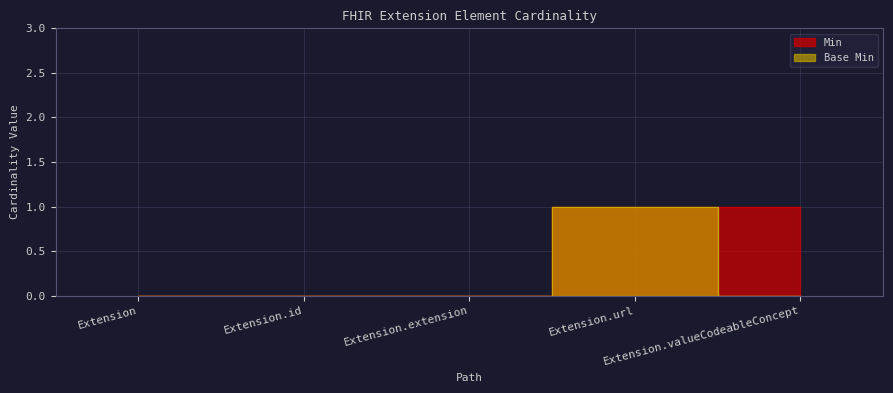

True or false: Base Min and Min cross at least once.

False